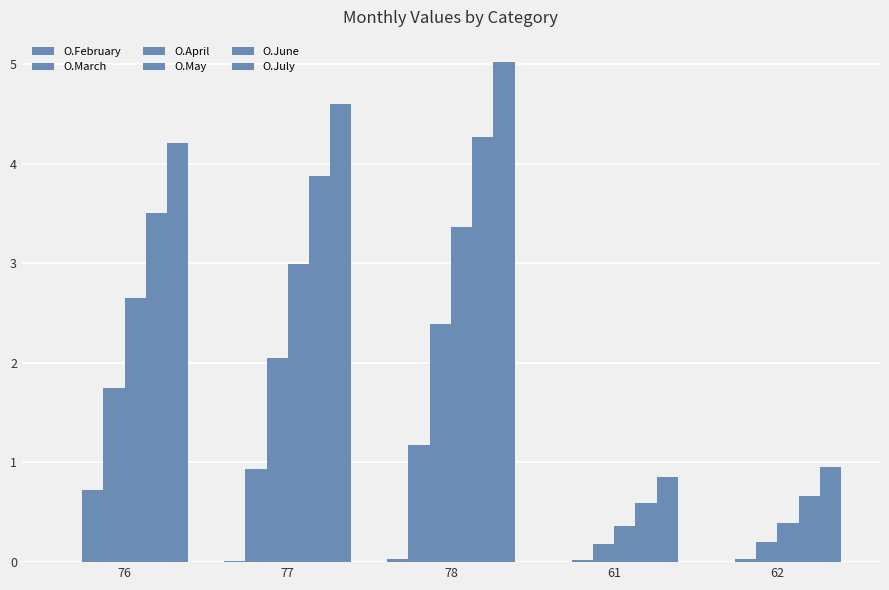

The O.June series shows 0.6 at 61. True or false?

True